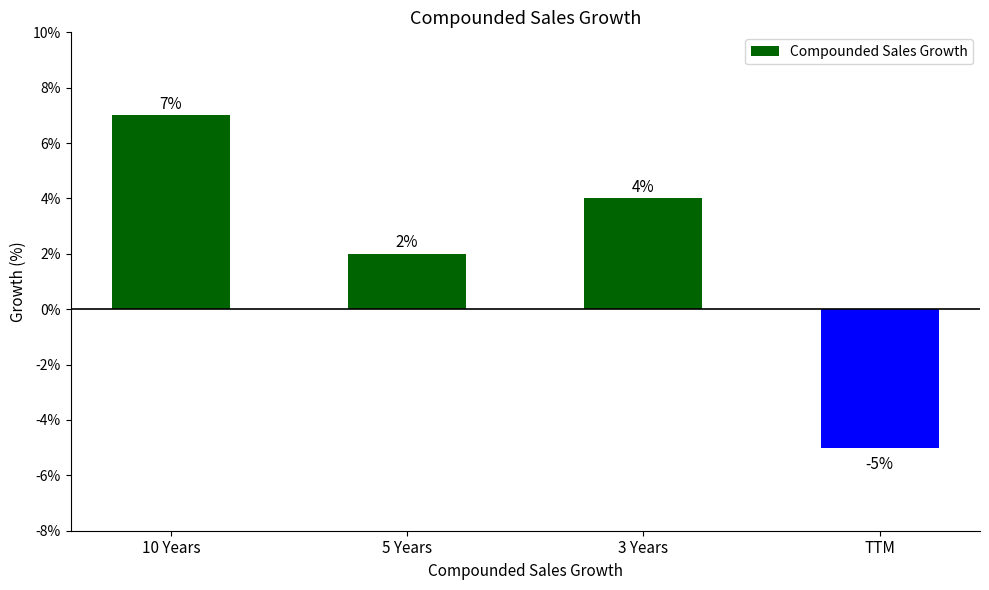

The chart shows a value of -5 at TTM. True or false?

True